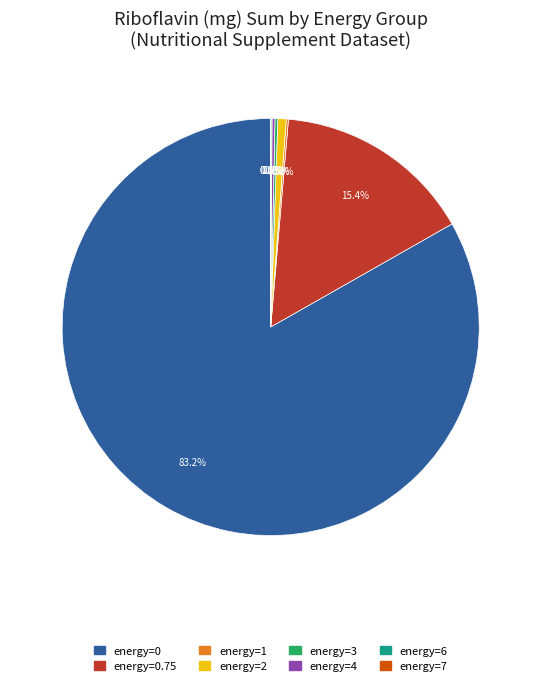

Does any single category account for the majority?

Yes